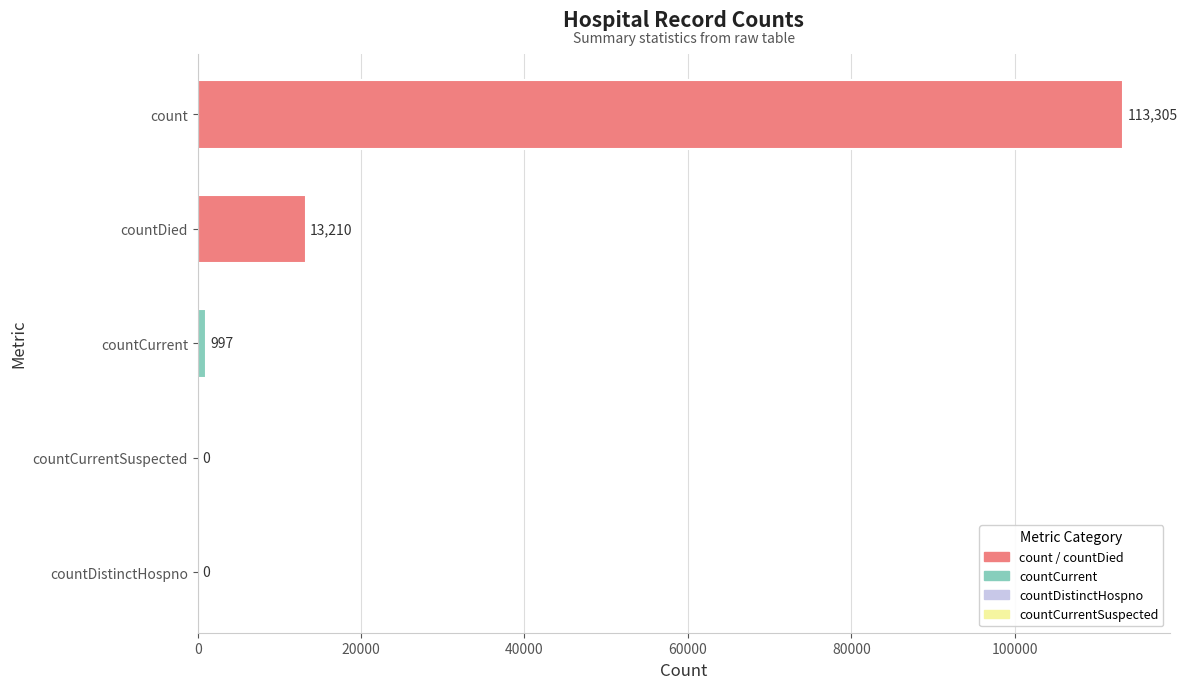

Count the number of categories in the chart.

5